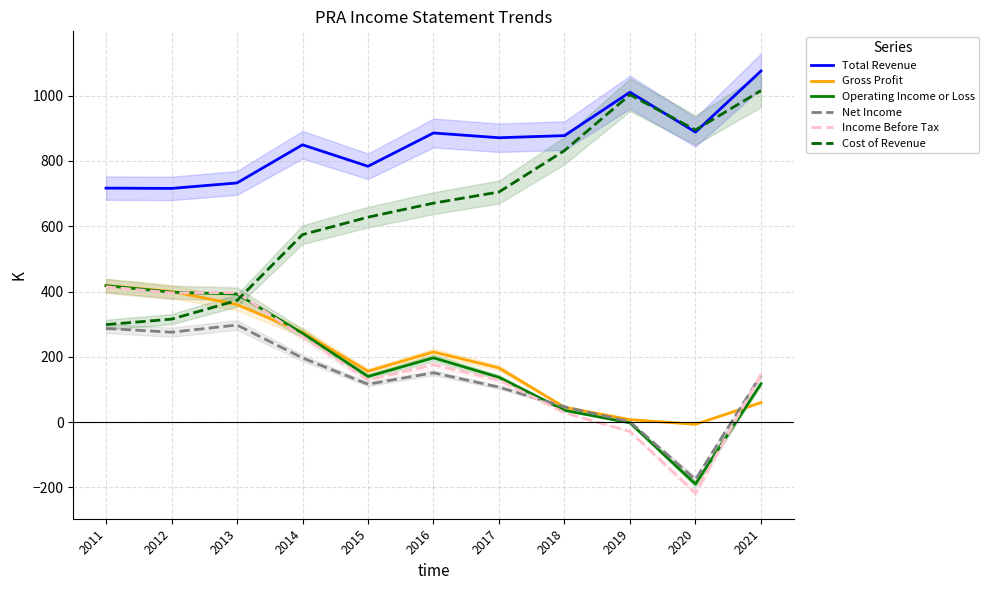

Where is the first local minimum for Total Revenue?

2012